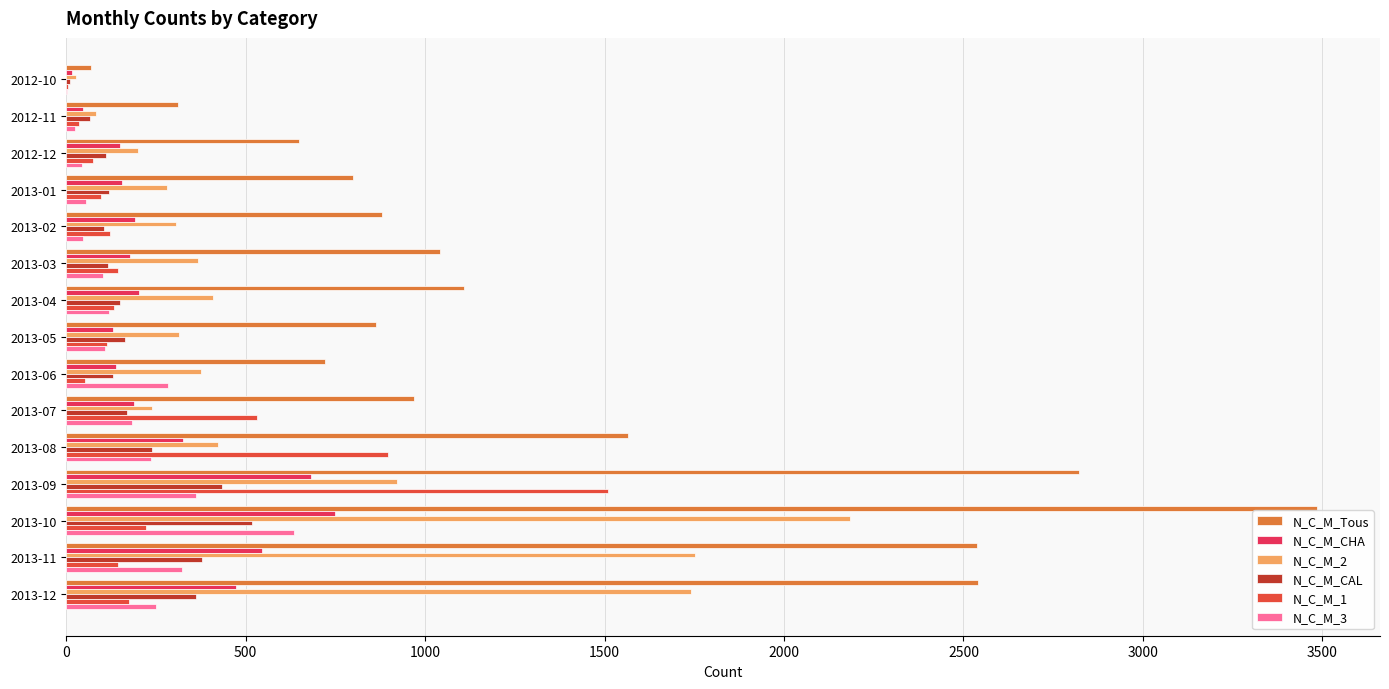

At which label is N_C_M_1 closest to 756?

2013-08